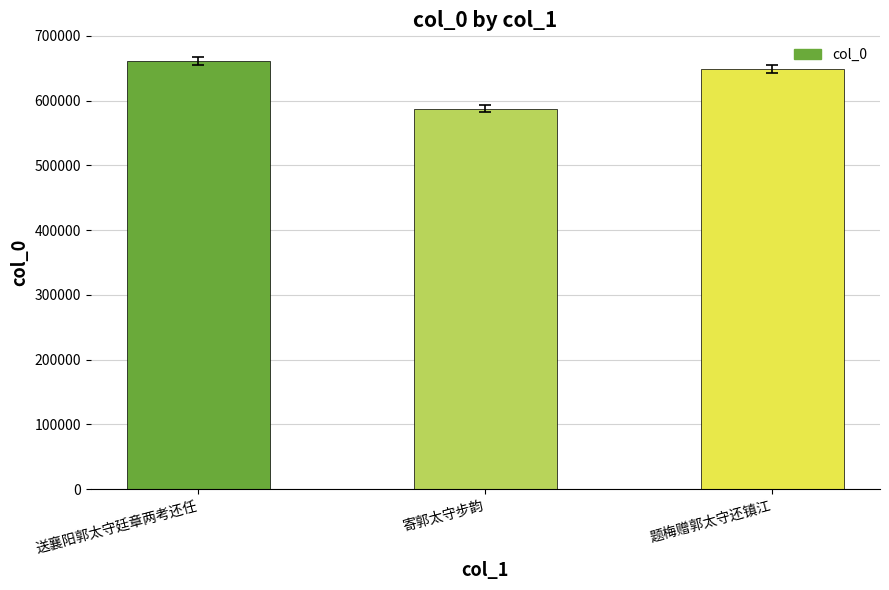

Are the bars horizontal?

No